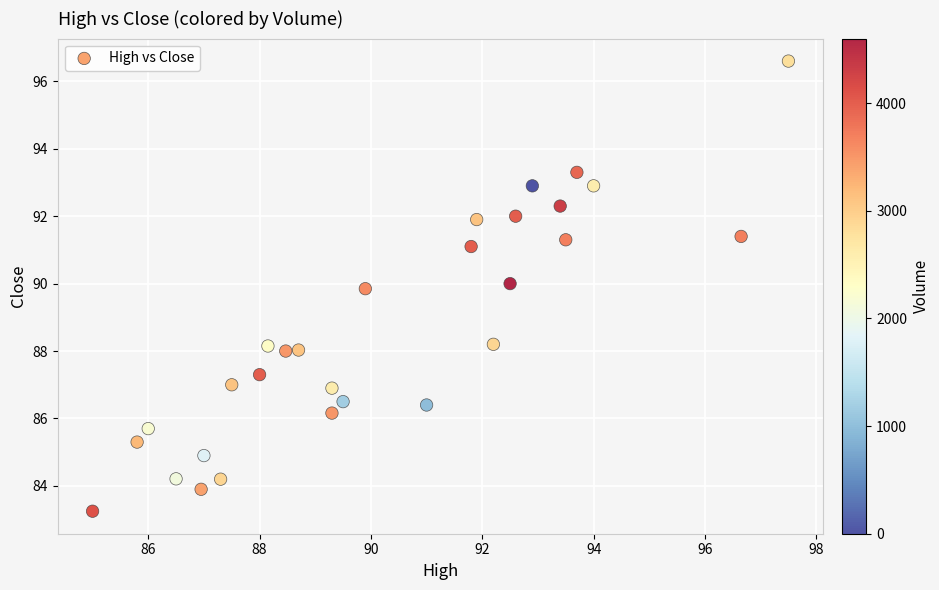

What is the range of X values (max minus min)?

12.5